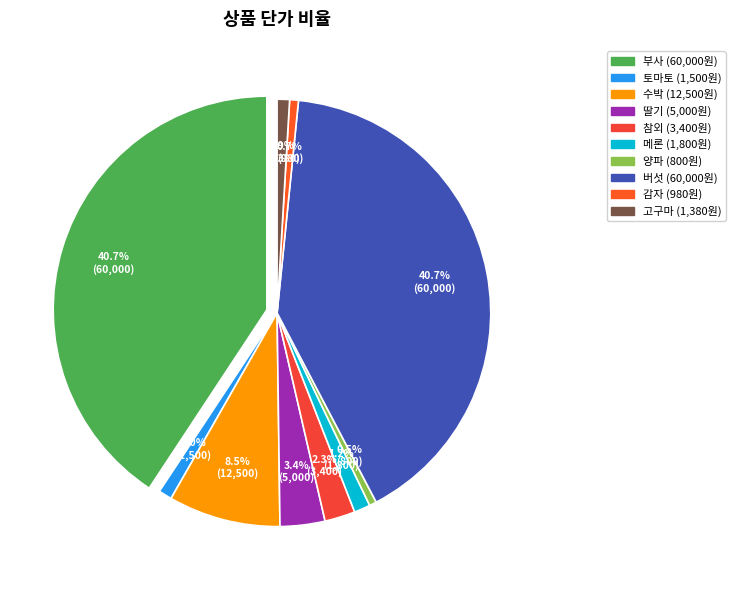

To the nearest percent, what is the difference between the 딸기 and 토마토 slice percentages?

2%